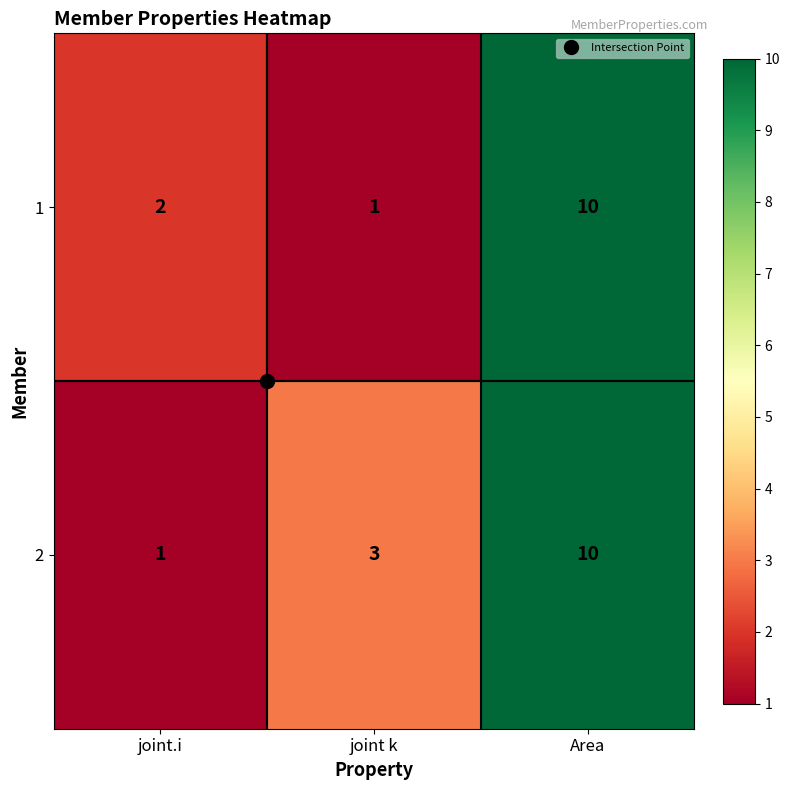

Which category has the highest value across all series?

Area